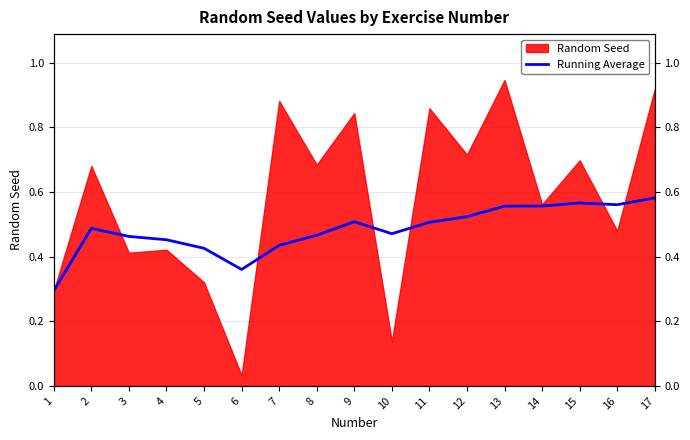

At which category does the data reach its first local peak?

2